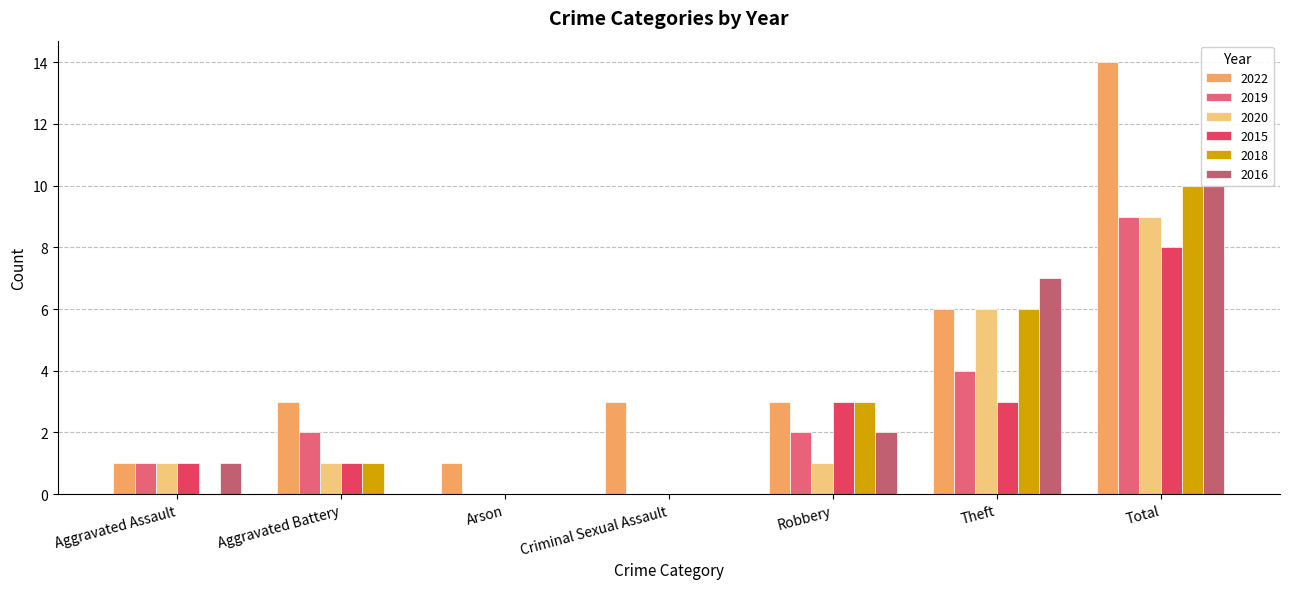

Which series has the largest range (max minus min)?

2022